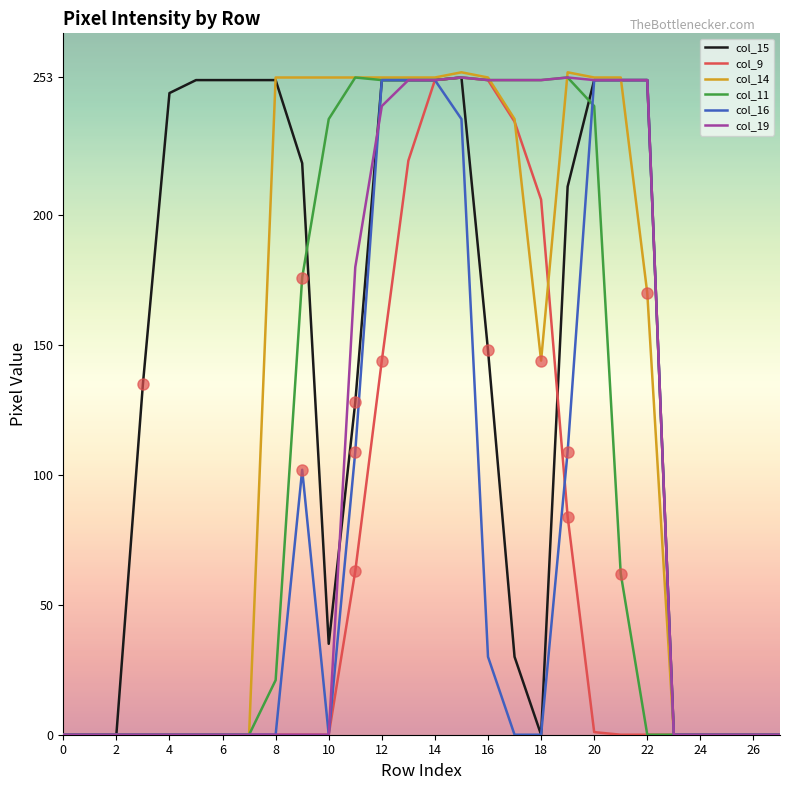

What is the highest value of the col_15 series?

253